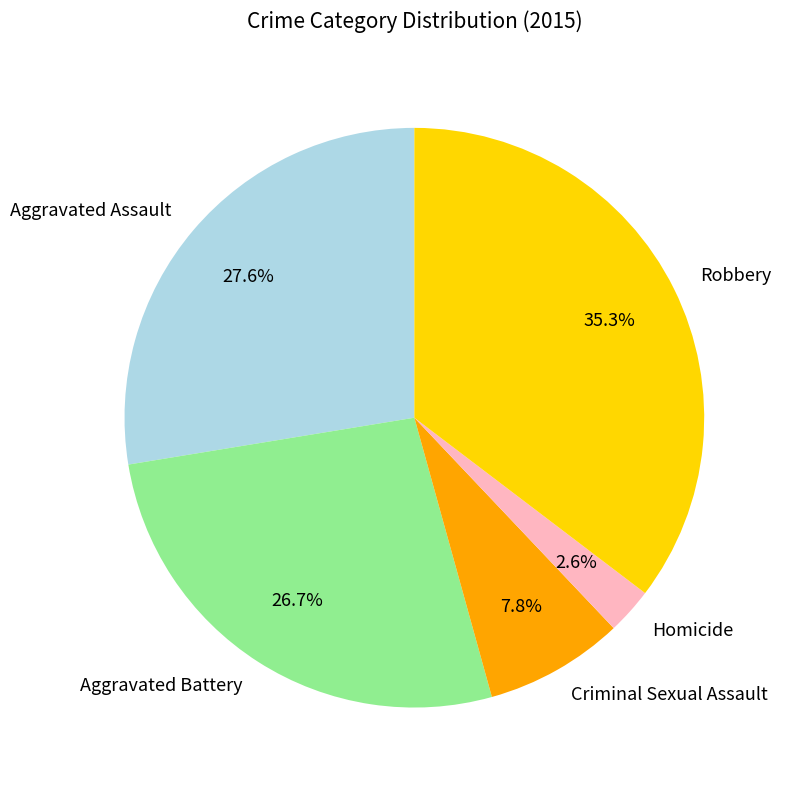

Is there any slice that represents more than half of the pie?

No